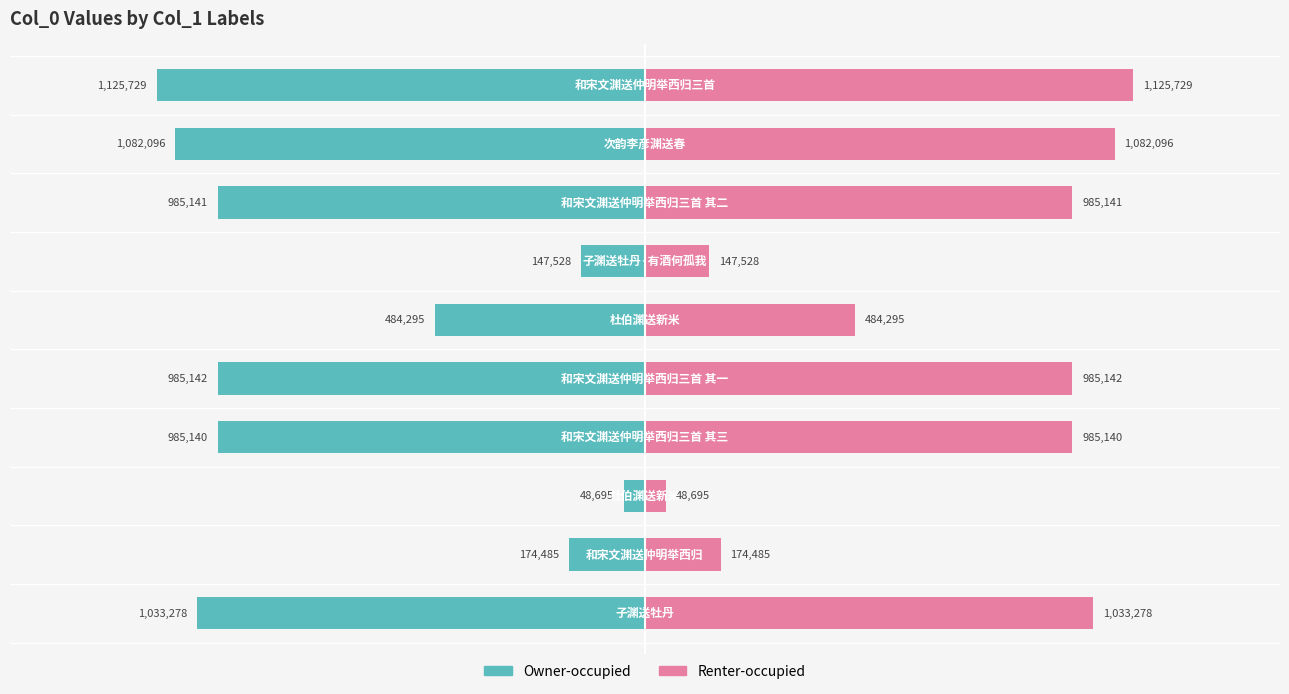

Where does the Owner-occupied series first go above -492570?

3